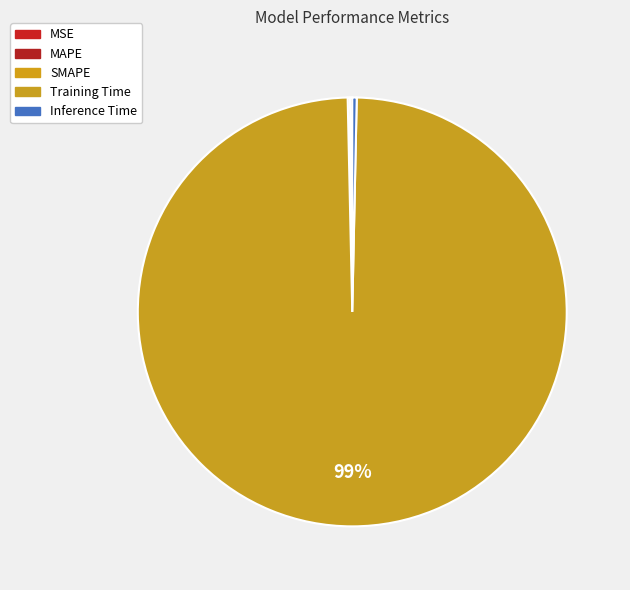

To the nearest percent, what is the combined percentage of SMAPE and Training Time?

99%